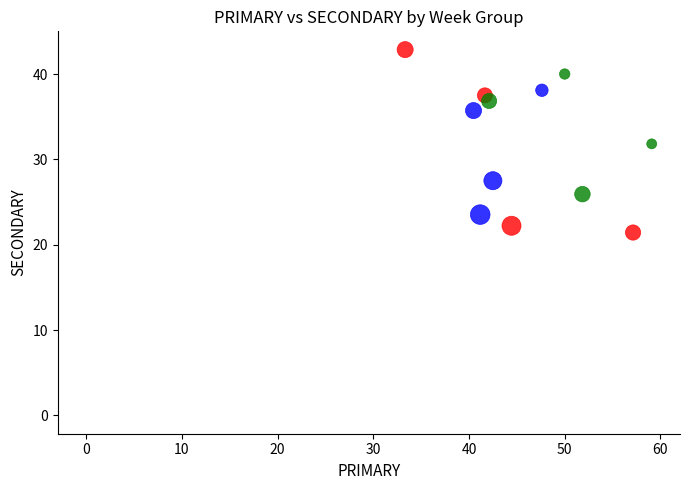

Which series has the widest spread of Y values?

wk49-wk52+